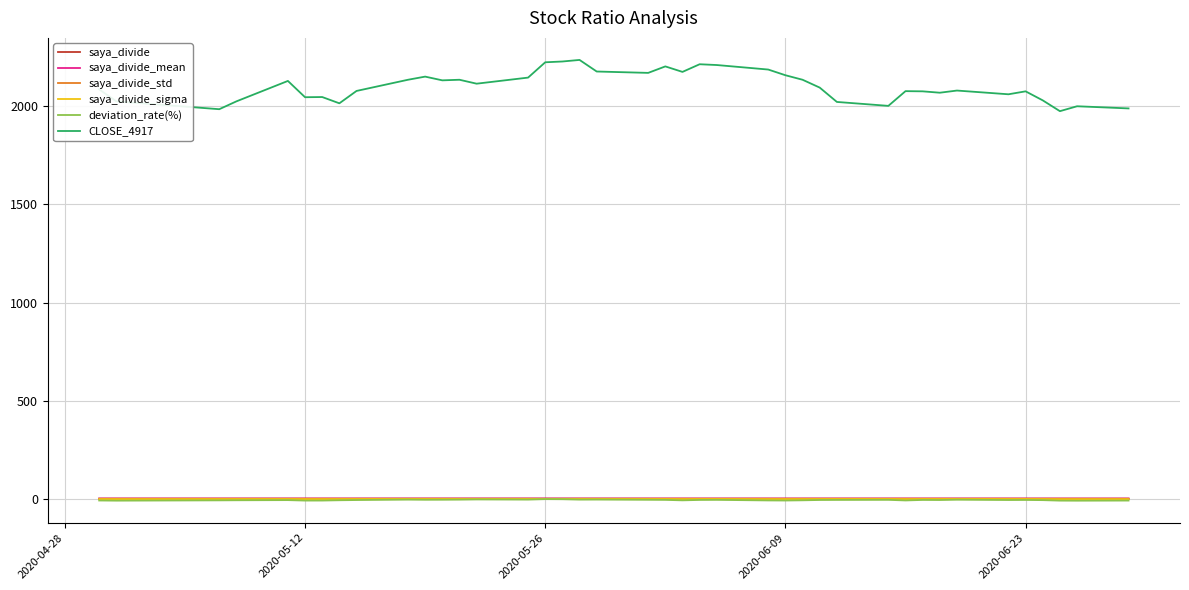

Does the chart display data point markers on the line(s)?

No